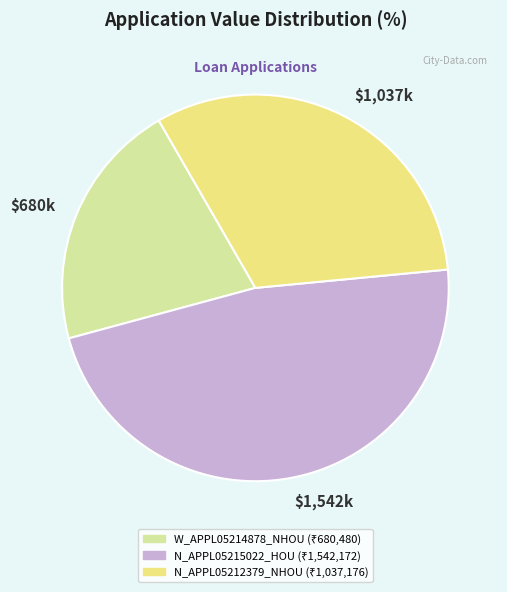

How many segments does this pie chart have?

3